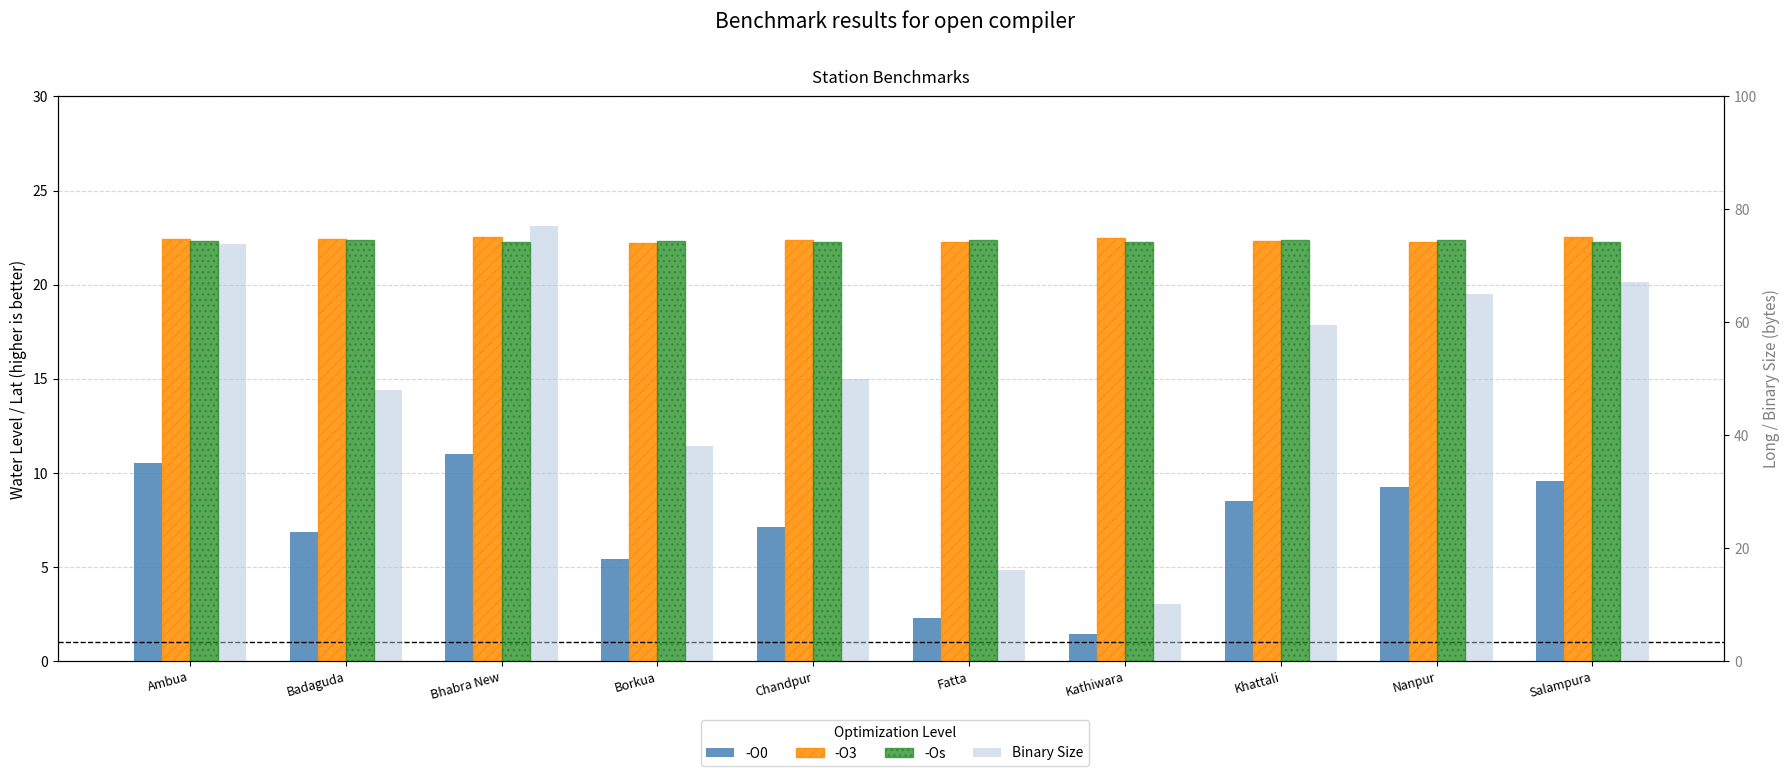

What is the difference between the maximum and minimum values in the -Os series?

0.4